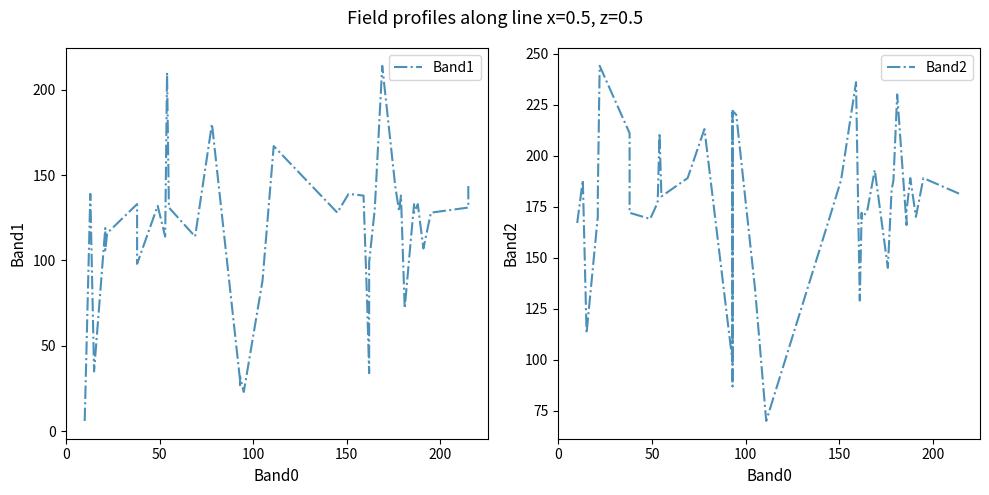

In Band2, how many points are higher than both neighbors (excluding endpoints)?

12